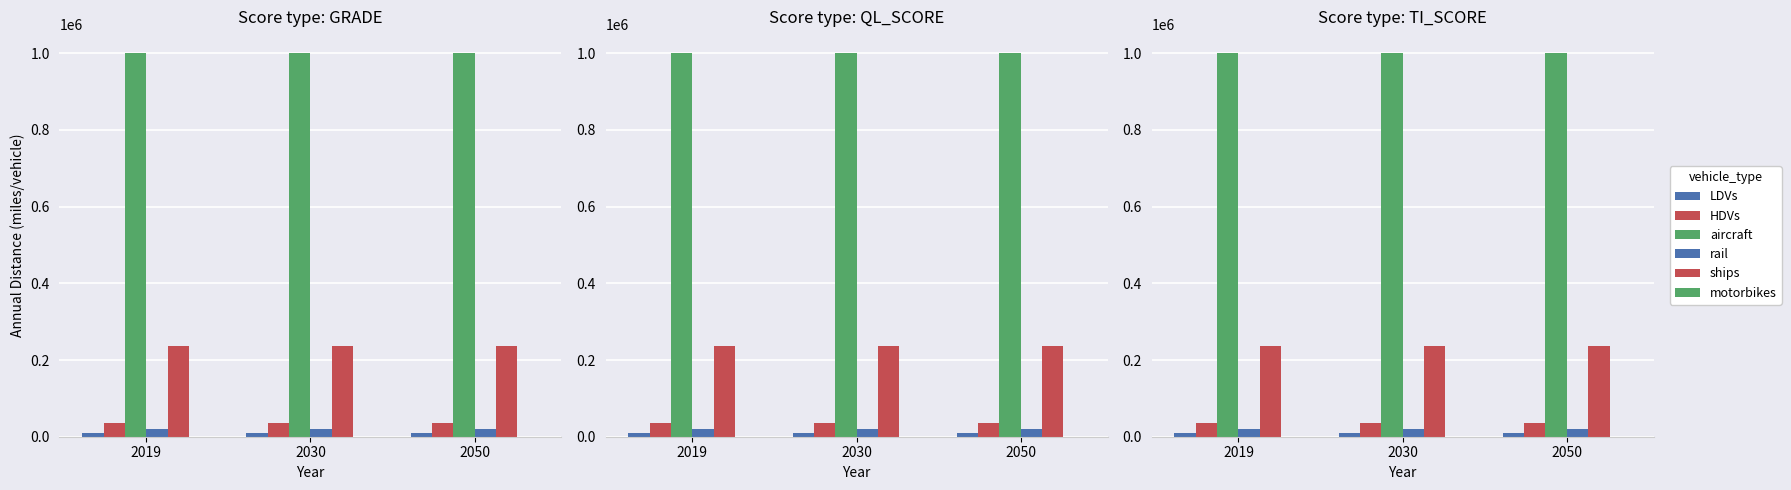

Which series changed the most between 2019 and 2030?

LDVs